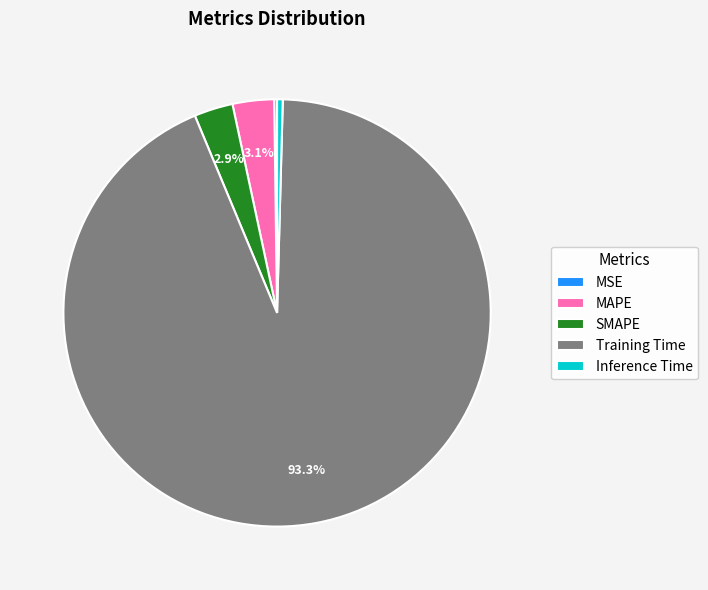

Does any single category account for the majority?

Yes